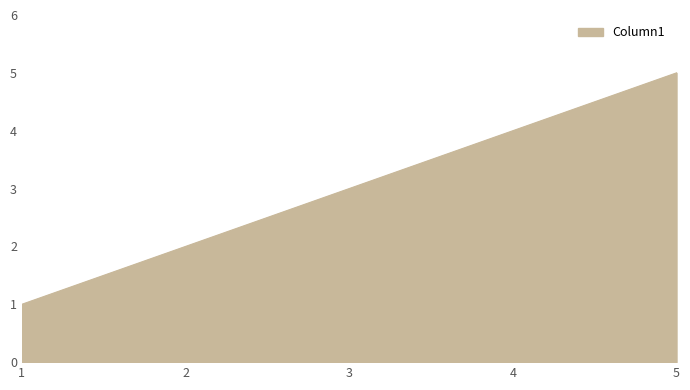

Count the number of data series in this chart.

1